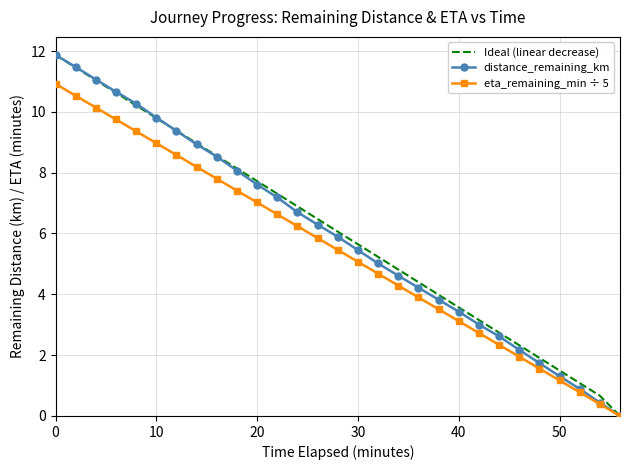

What is the maximum value shown in the chart?

11.9